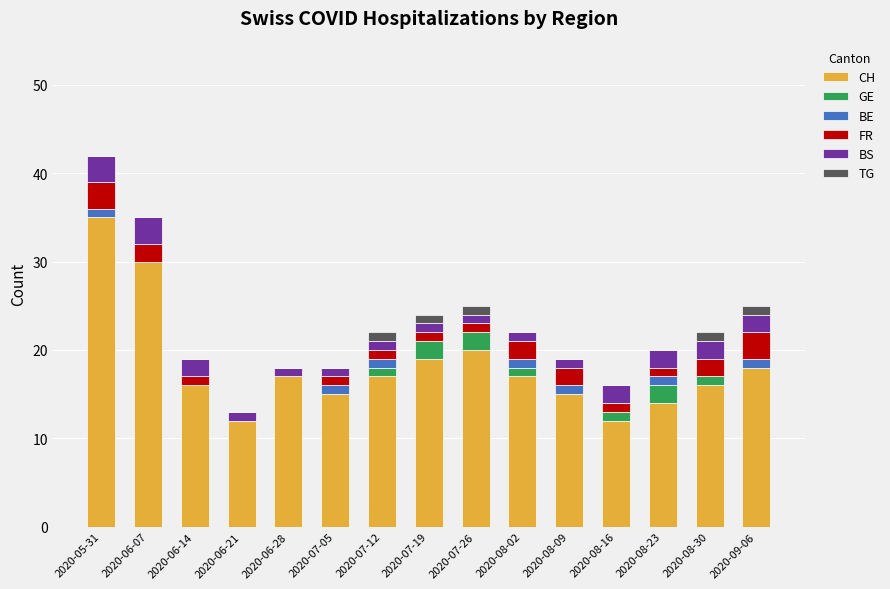

True or false: CH has a value of 17 at 2020-06-28.

True